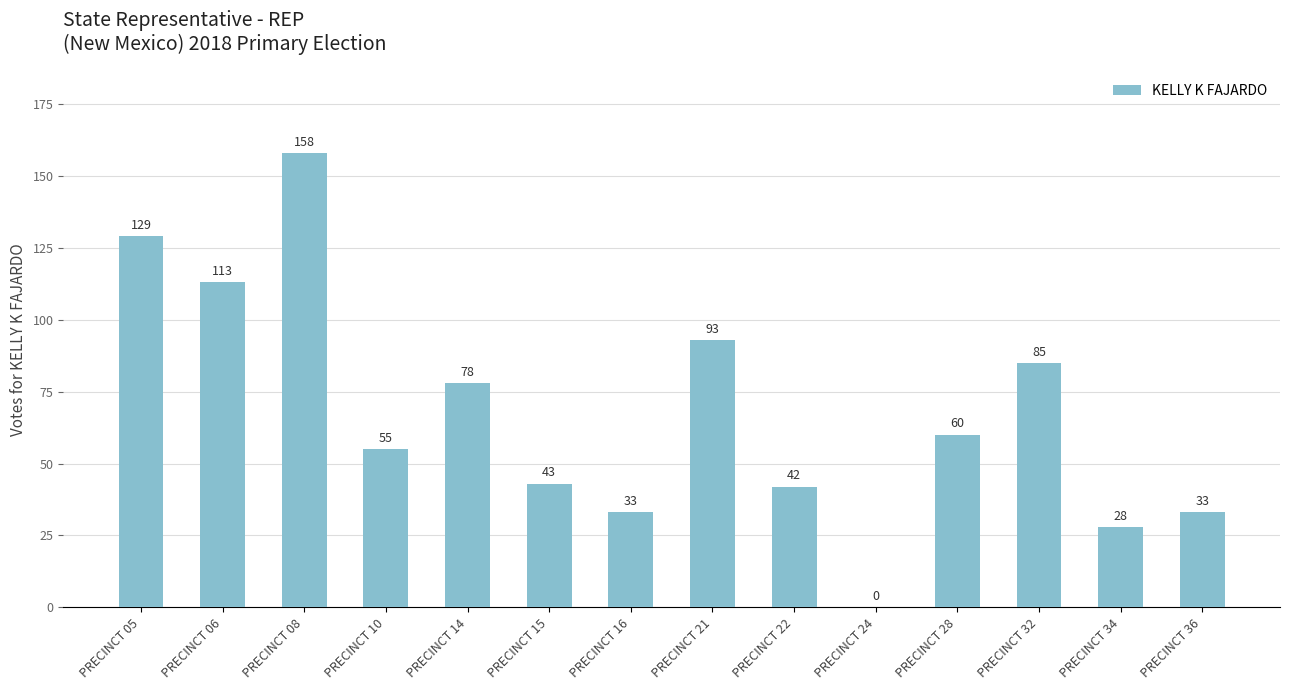

Are the bars grouped side by side (vs. stacked)?

No